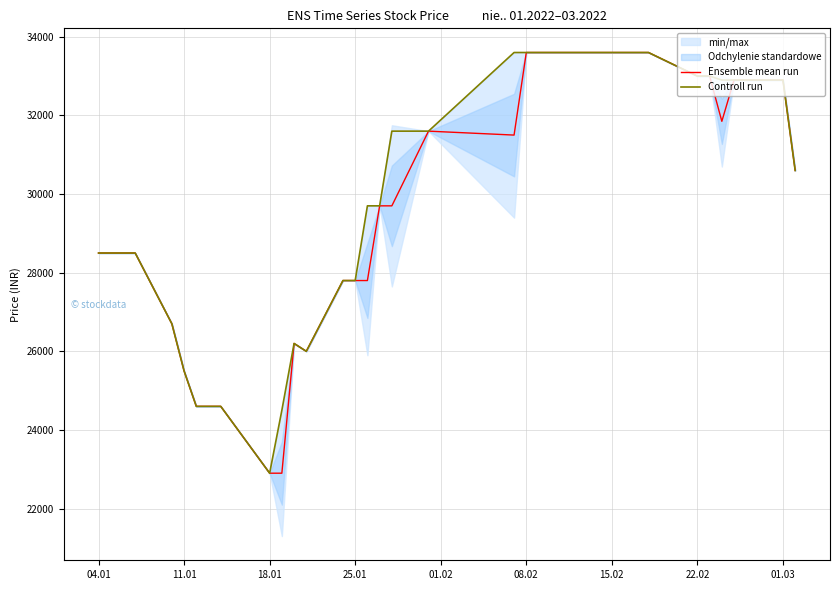

How many data points in Ensemble mean run are above 30600?

17